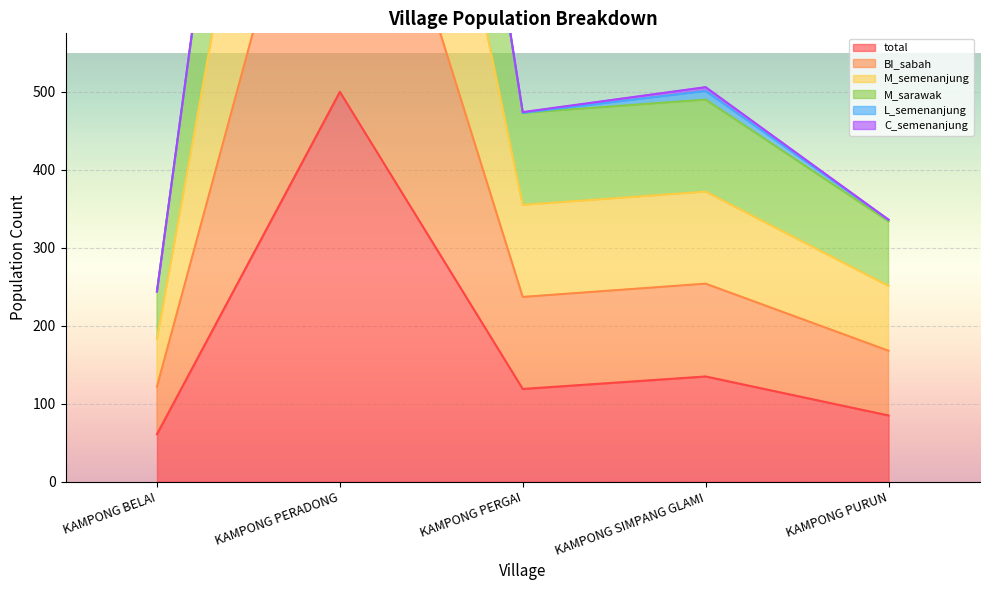

True or false: total has a value of 85 at KAMPONG PURUN.

True